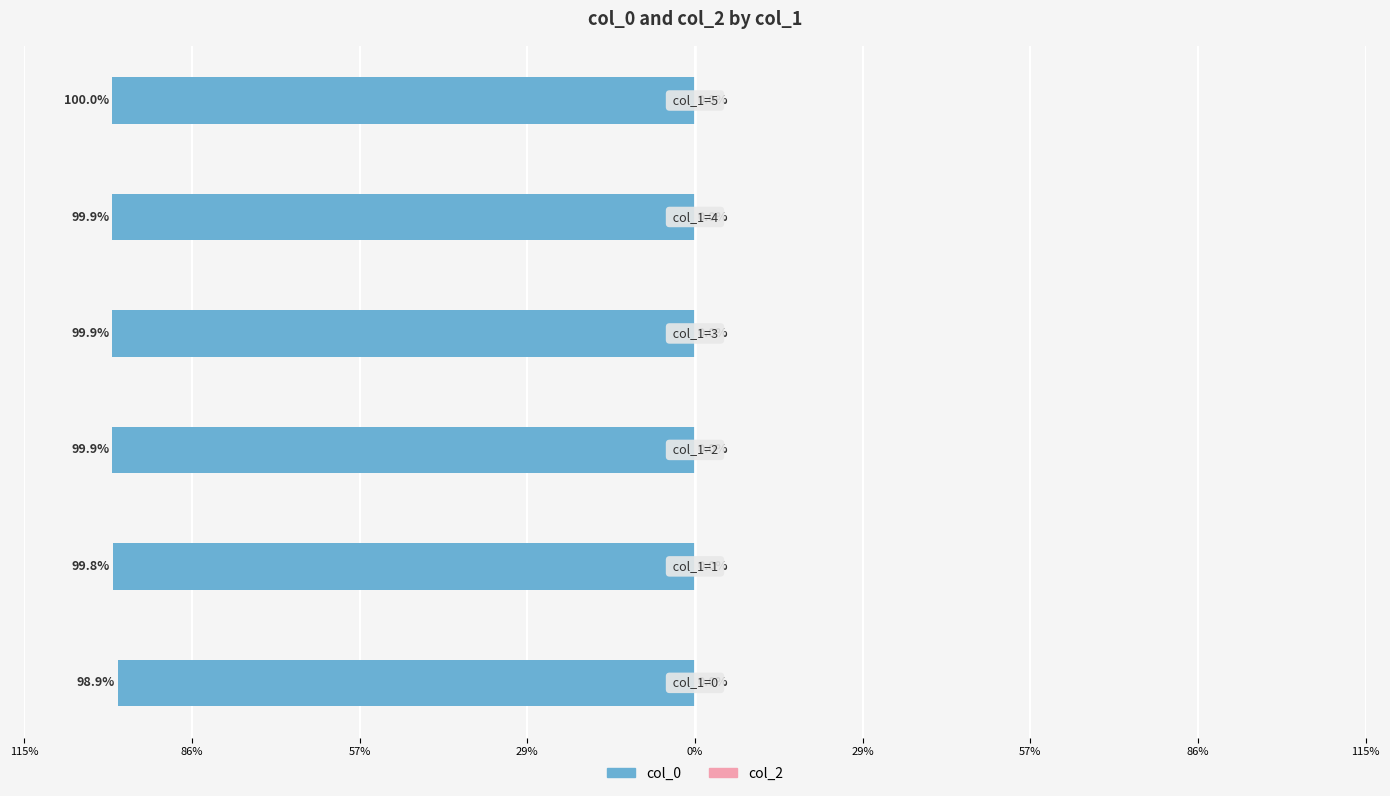

Does the chart contain any negative values?

Yes